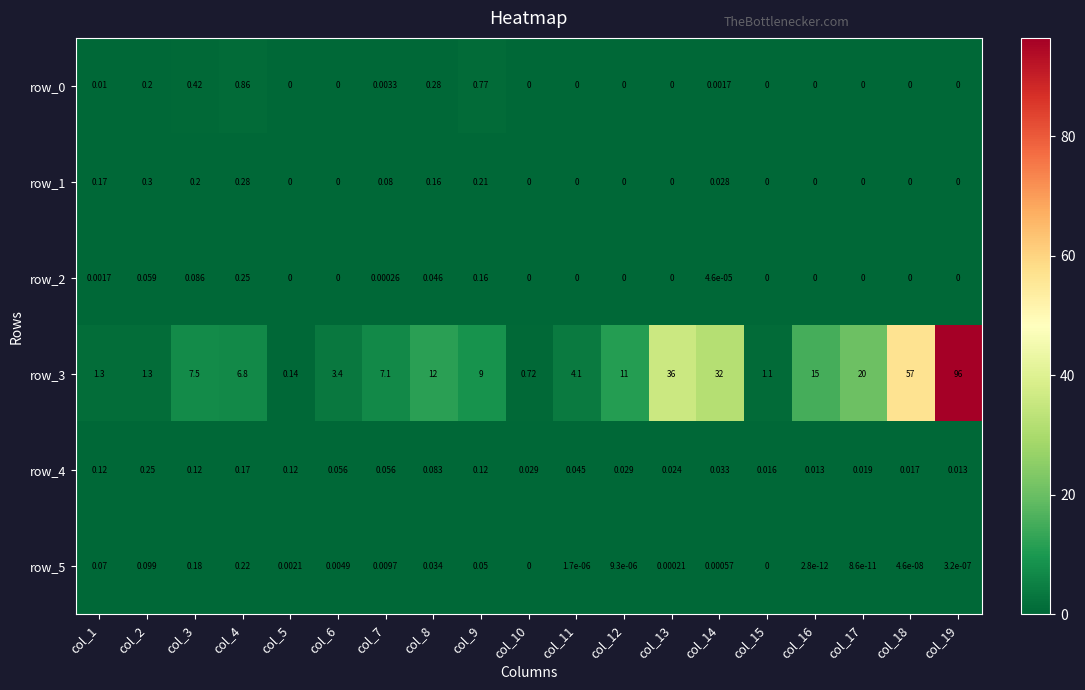

How many values in the row_2 series exceed 0?

8